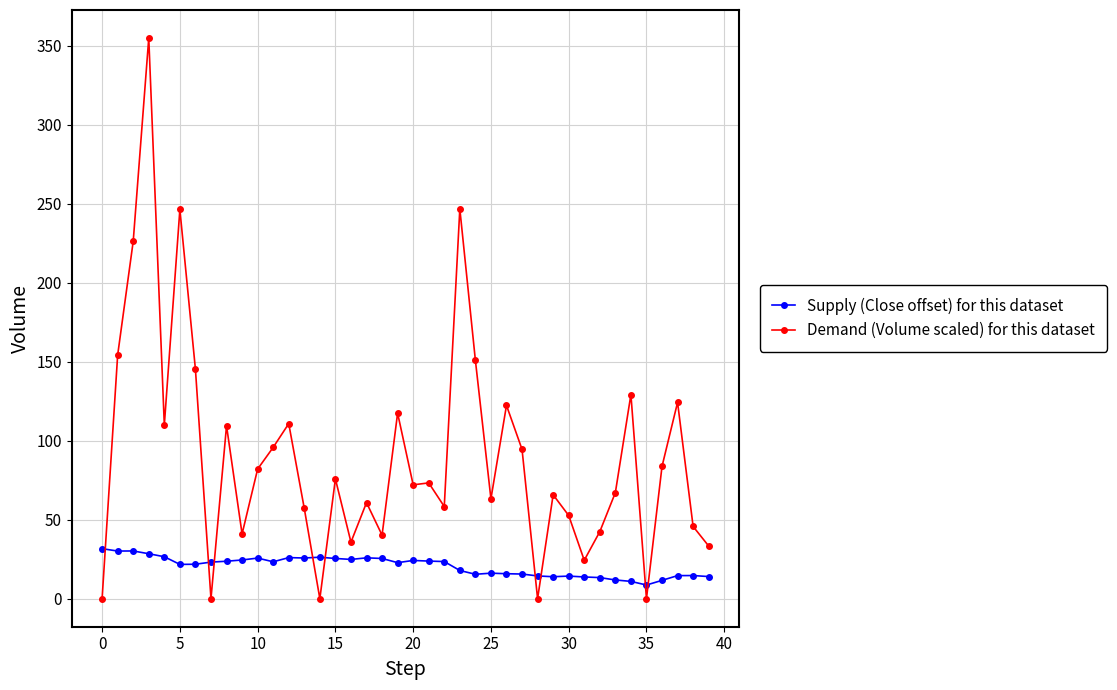

How many times do Demand (Volume scaled) for this dataset and Supply (Close offset) for this dataset cross each other?

9